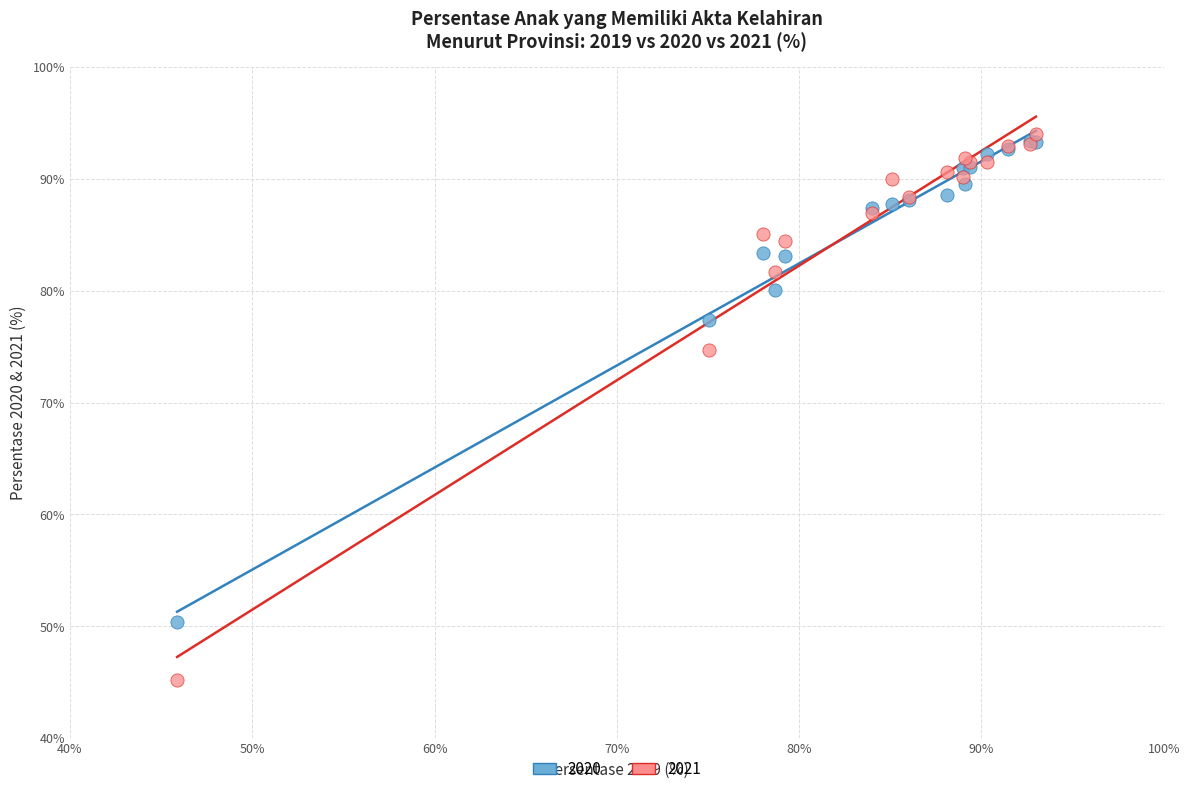

Which series reaches the maximum Y coordinate?

2021